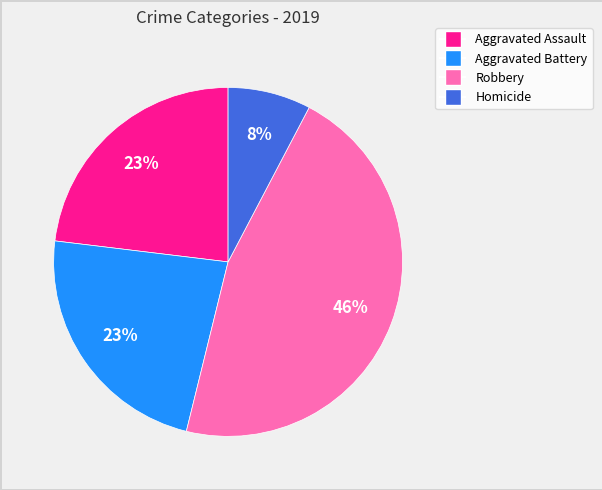

Is the sum of Aggravated Assault and Homicide greater than half?

No